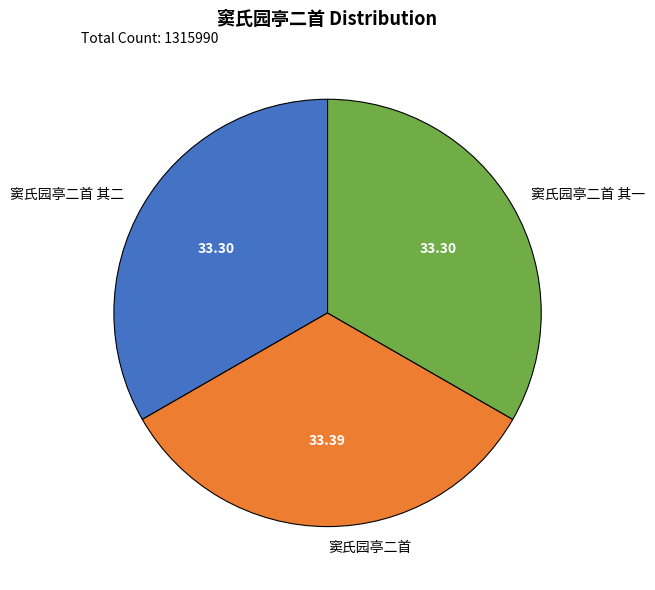

Approximately how many times larger is the value at 窦氏园亭二首 compared to 窦氏园亭二首 其二?

1.0